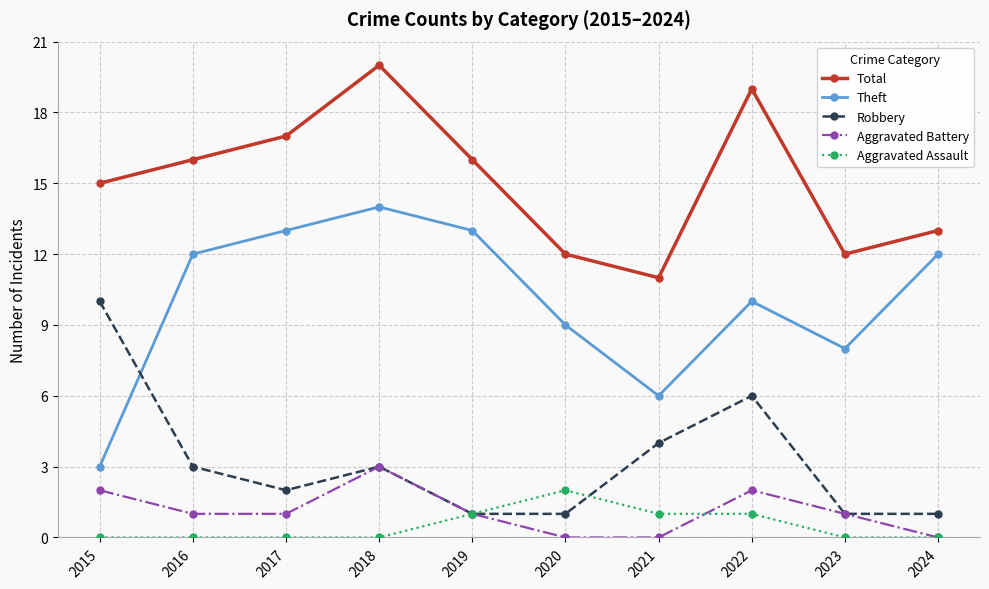

The Aggravated Battery series shows 0 at 2021. True or false?

True